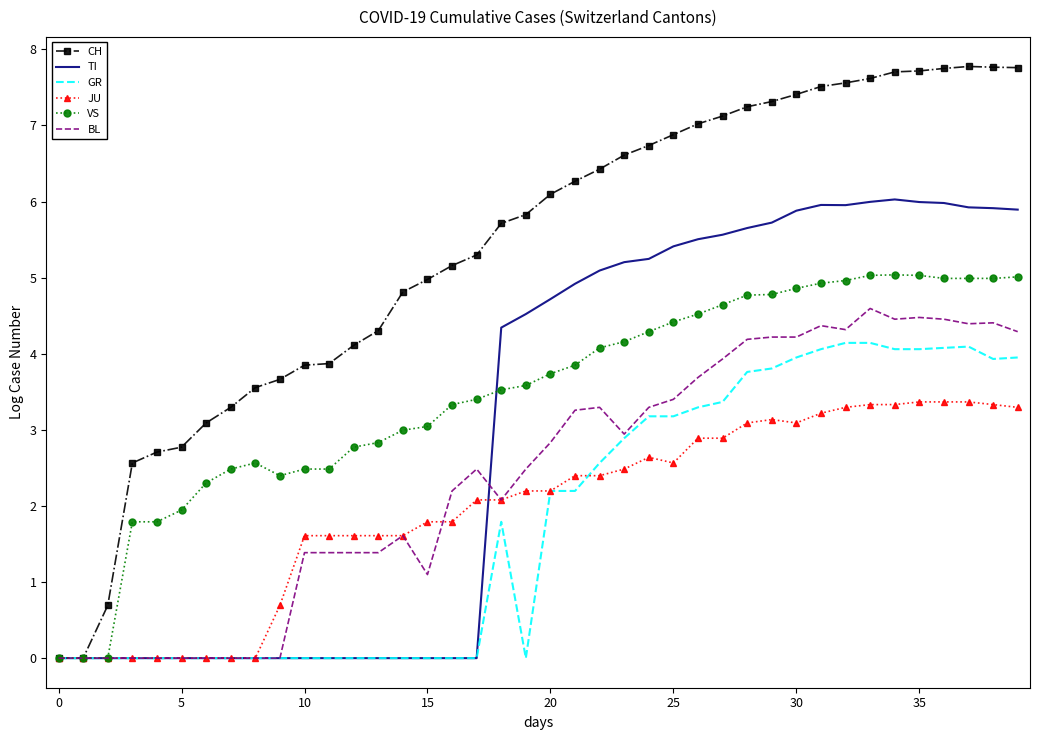

How many distinct data groups are displayed?

6